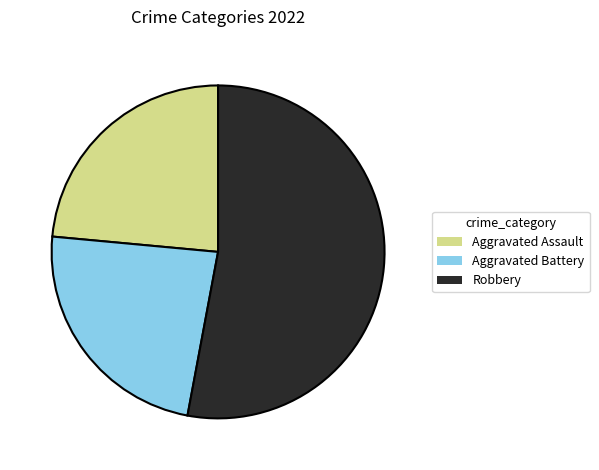

Does any single category account for the majority?

Yes